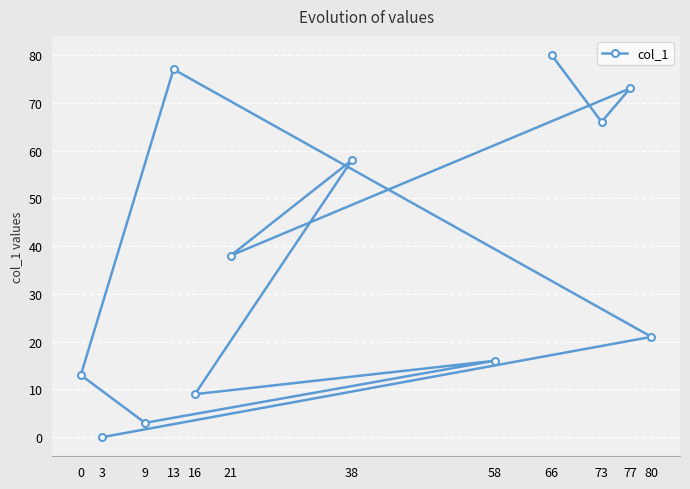

How many points are higher than both their immediate neighbors (excluding endpoints)?

4